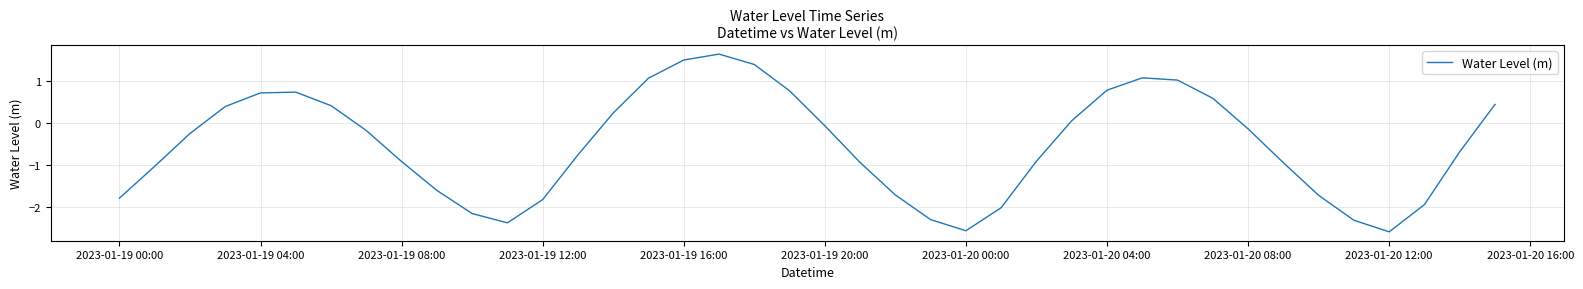

Is this an area chart (filled region under the line)?

No